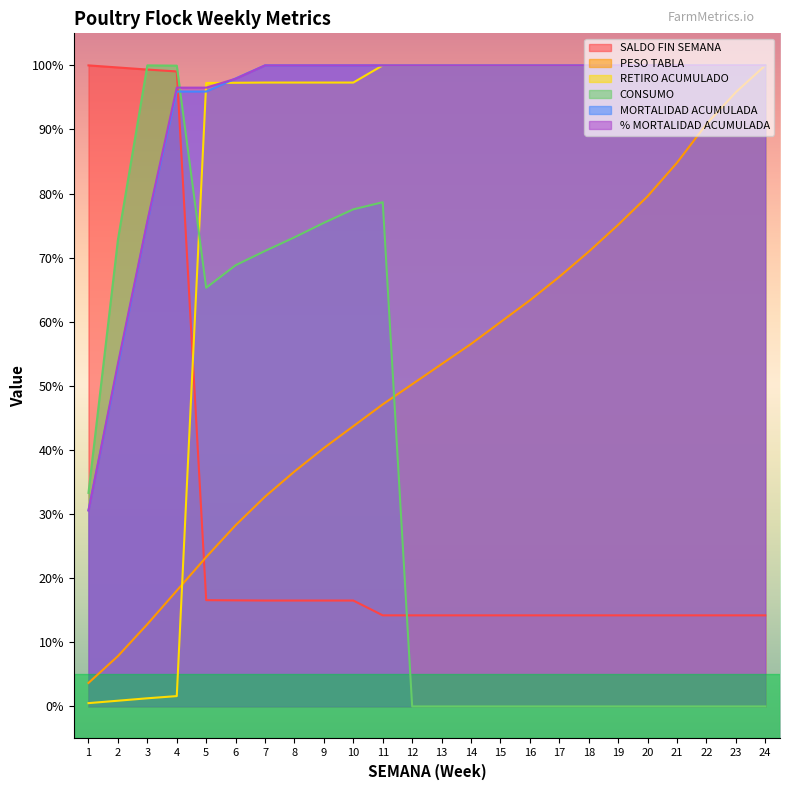

What is the sum of the CONSUMO values at 21 and 8?

73.2